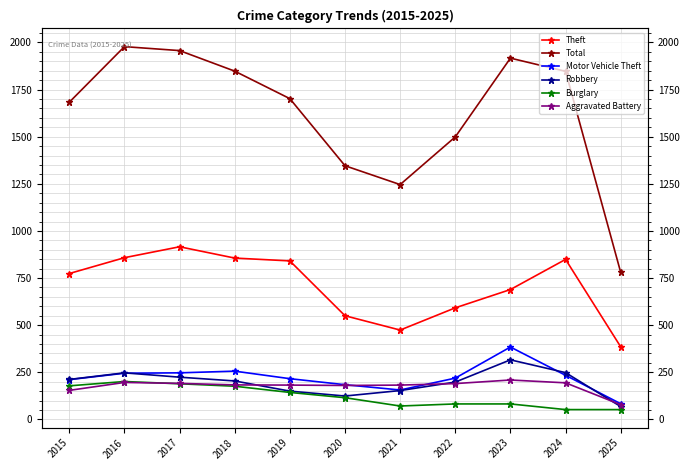

Reading right to left, transcribe all the data shown in this chart.

Theft: 2025=385	2024=849	2023=689	2022=592	2021=474	2020=550	2019=841	2018=856	2017=916	2016=858	2015=774
Total: 2025=780	2024=1847	2023=1917	2022=1499	2021=1246	2020=1346	2019=1702	2018=1848	2017=1957	2016=1978	2015=1683
Motor Vehicle Theft: 2025=83	2024=234	2023=384	2022=219	2021=156	2020=184	2019=216	2018=256	2017=247	2016=245	2015=211
Robbery: 2025=68	2024=248	2023=316	2022=198	2021=153	2020=124	2019=150	2018=204	2017=224	2016=247	2015=212
Burglary: 2025=52	2024=52	2023=82	2022=82	2021=71	2020=115	2019=143	2018=176	2017=189	2016=201	2015=178
Aggravated Battery: 2025=78	2024=194	2023=209	2022=190	2021=182	2020=180	2019=182	2018=183	2017=191	2016=196	2015=154